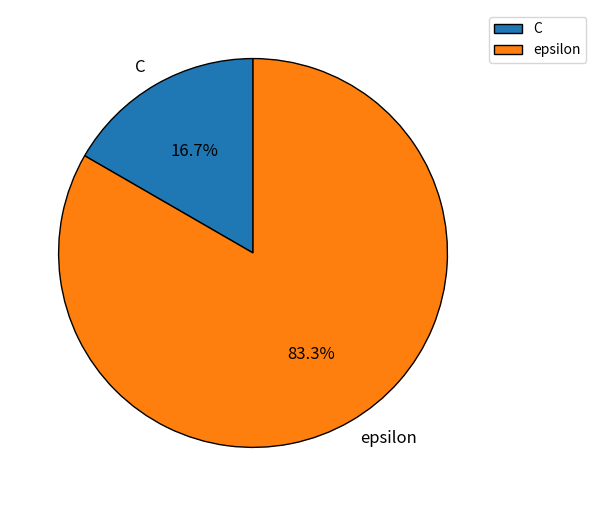

Rank the categories by value from highest to lowest.

epsilon, C